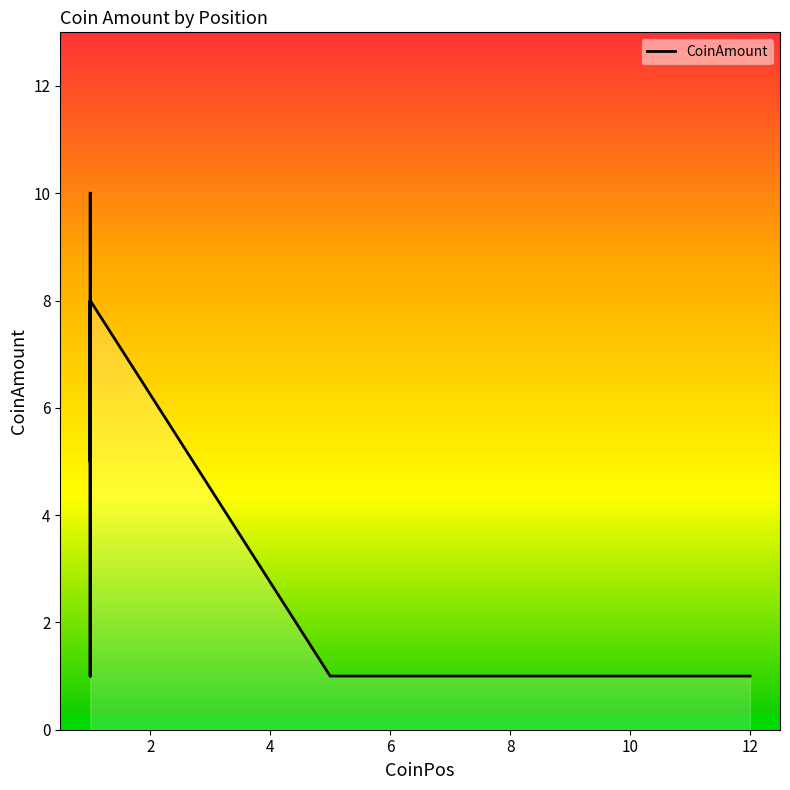

Is it true that the value at 10 is 1?

True